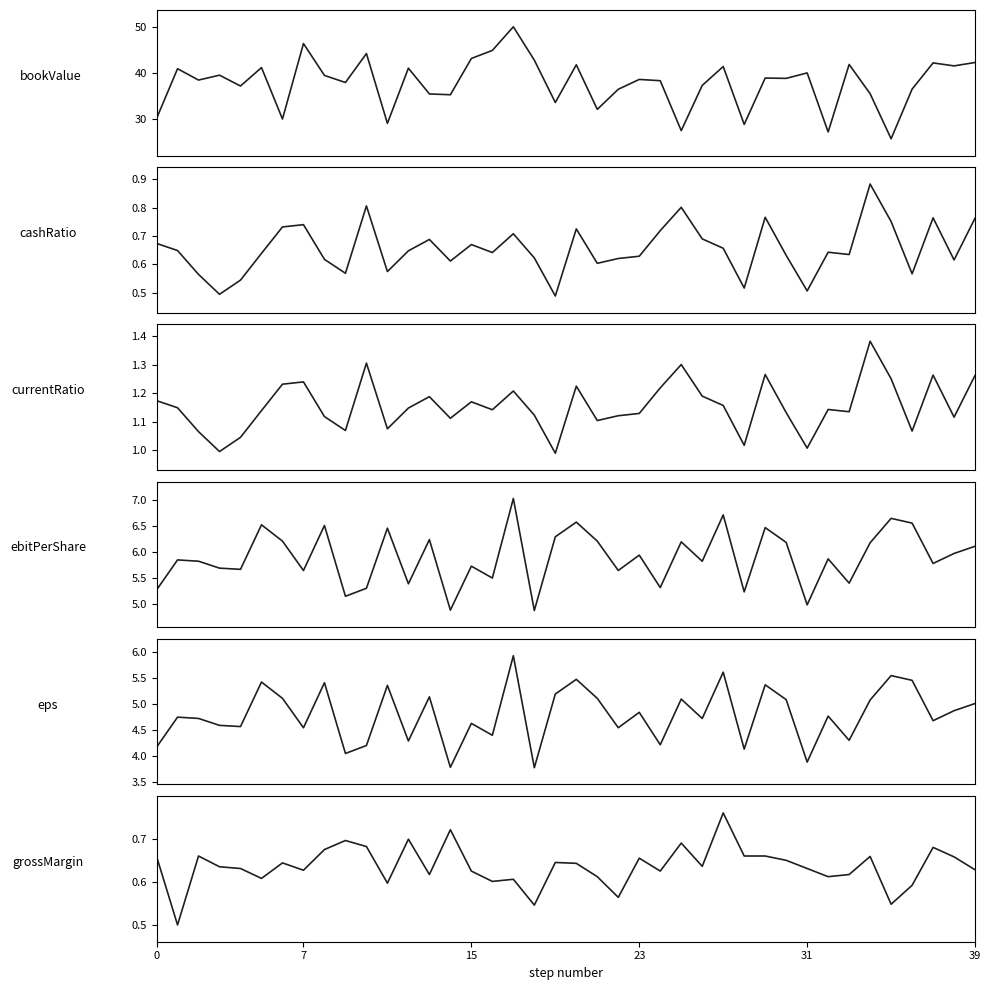

What is the minimum value shown in the chart?

0.5